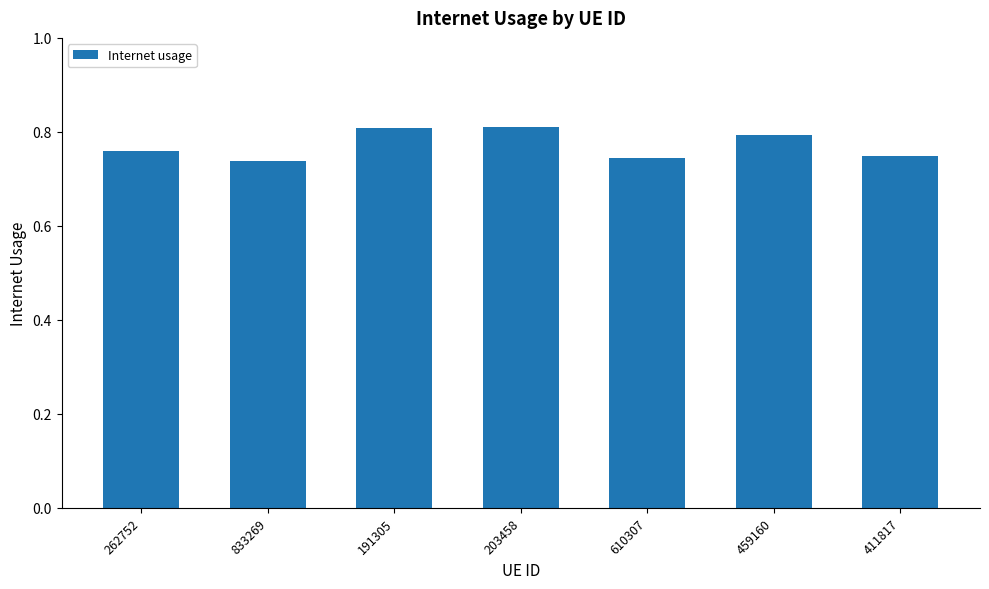

How many distinct data groups are displayed?

1